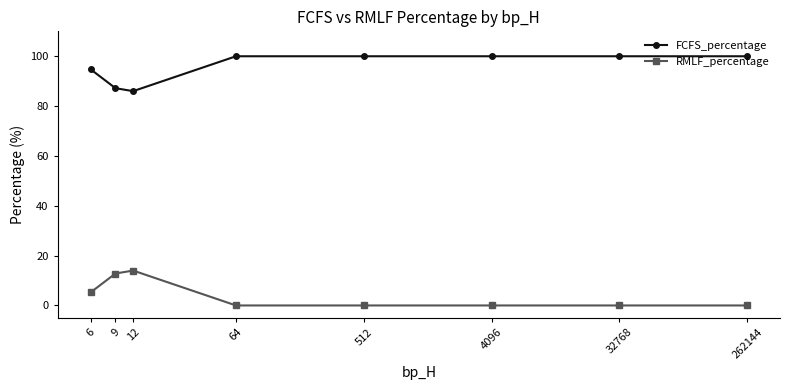

What is the difference between the maximum and minimum values in the RMLF_percentage series?

14.0